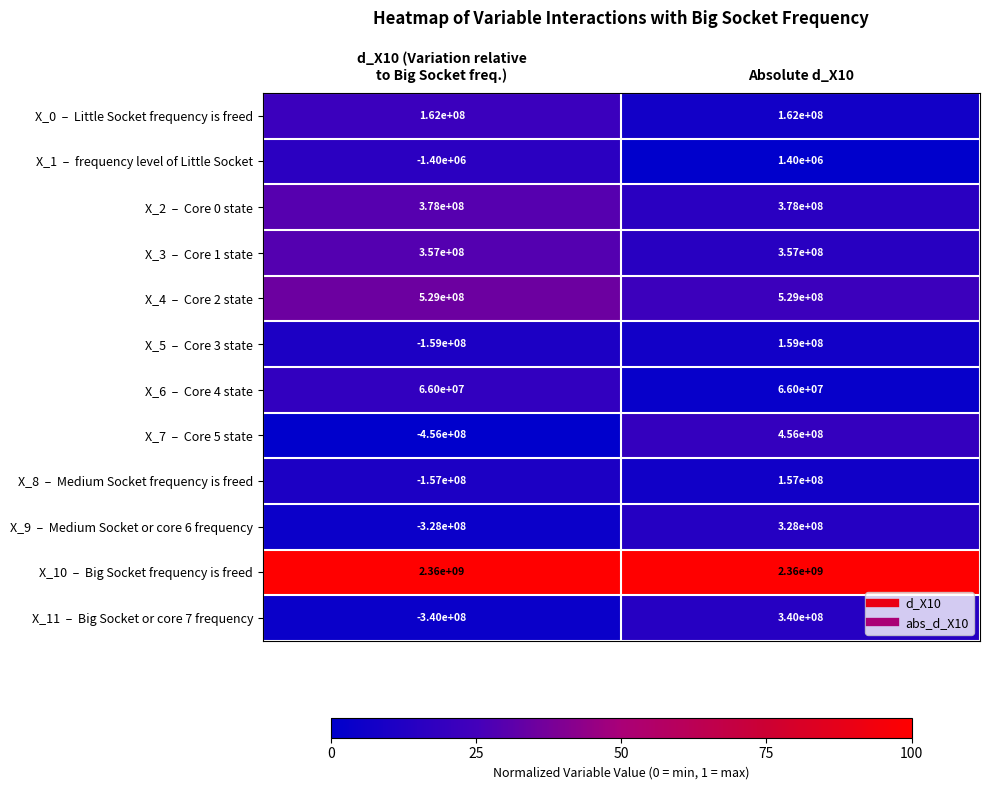

At which category is the sum across all series the highest?

Absolute d_X10